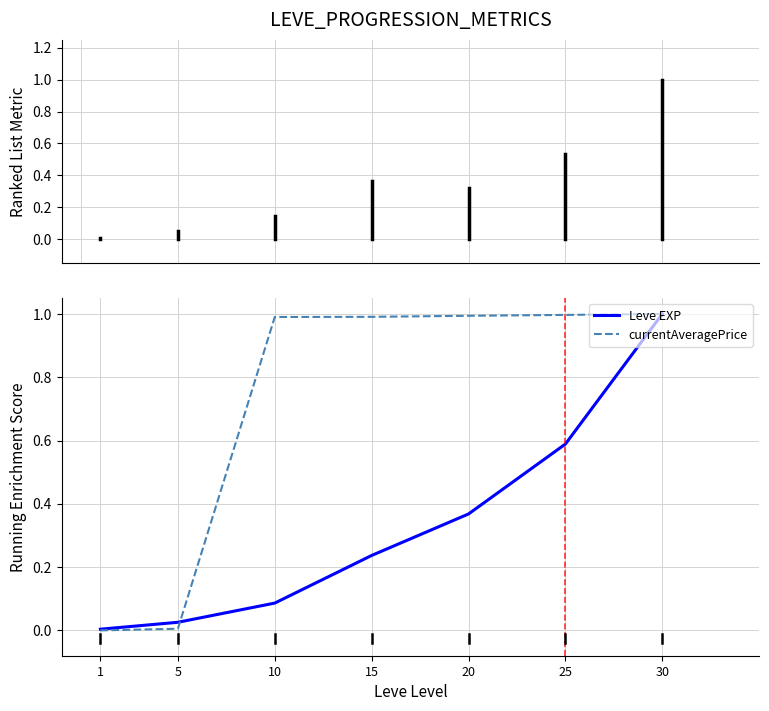

Does the chart display data point markers on the line(s)?

No